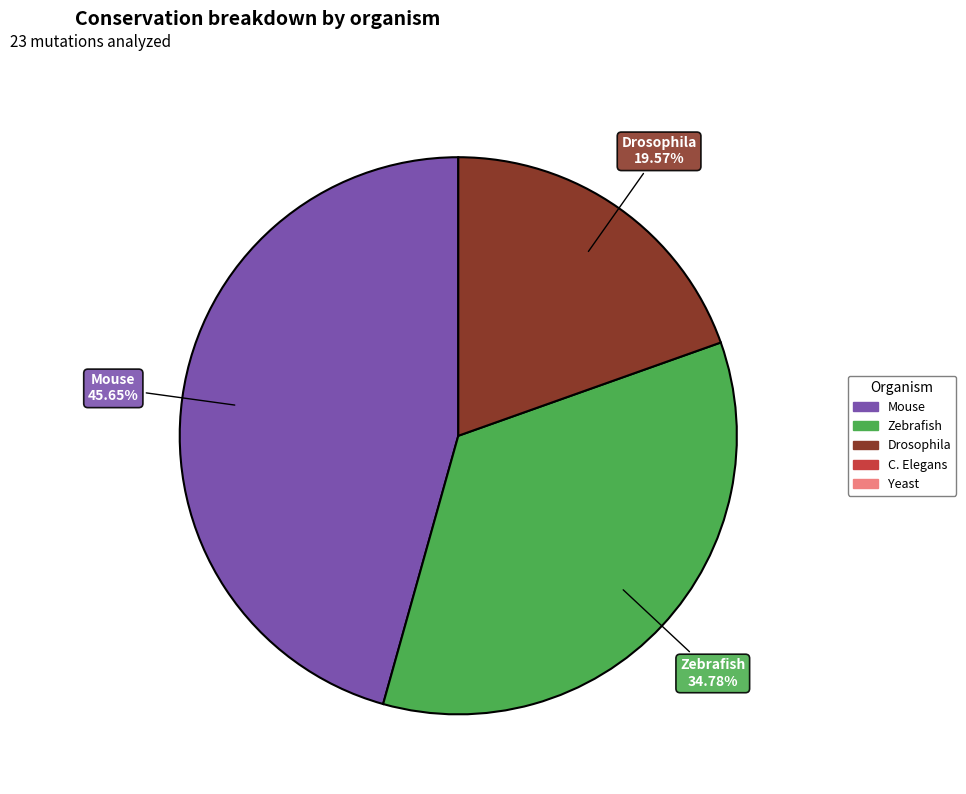

Does any single category account for the majority?

No